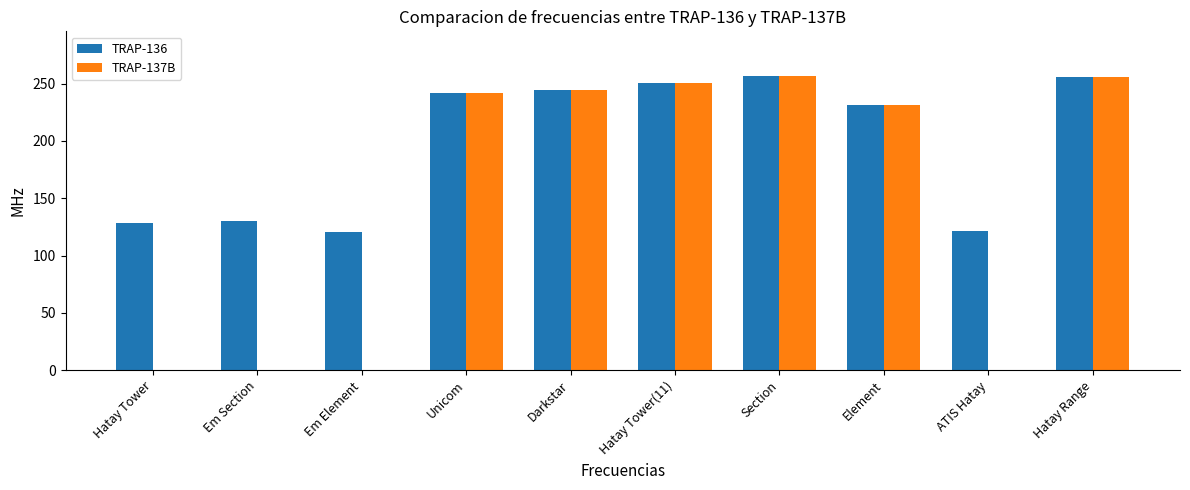

Where is TRAP-136 nearest to the value 188?

Element